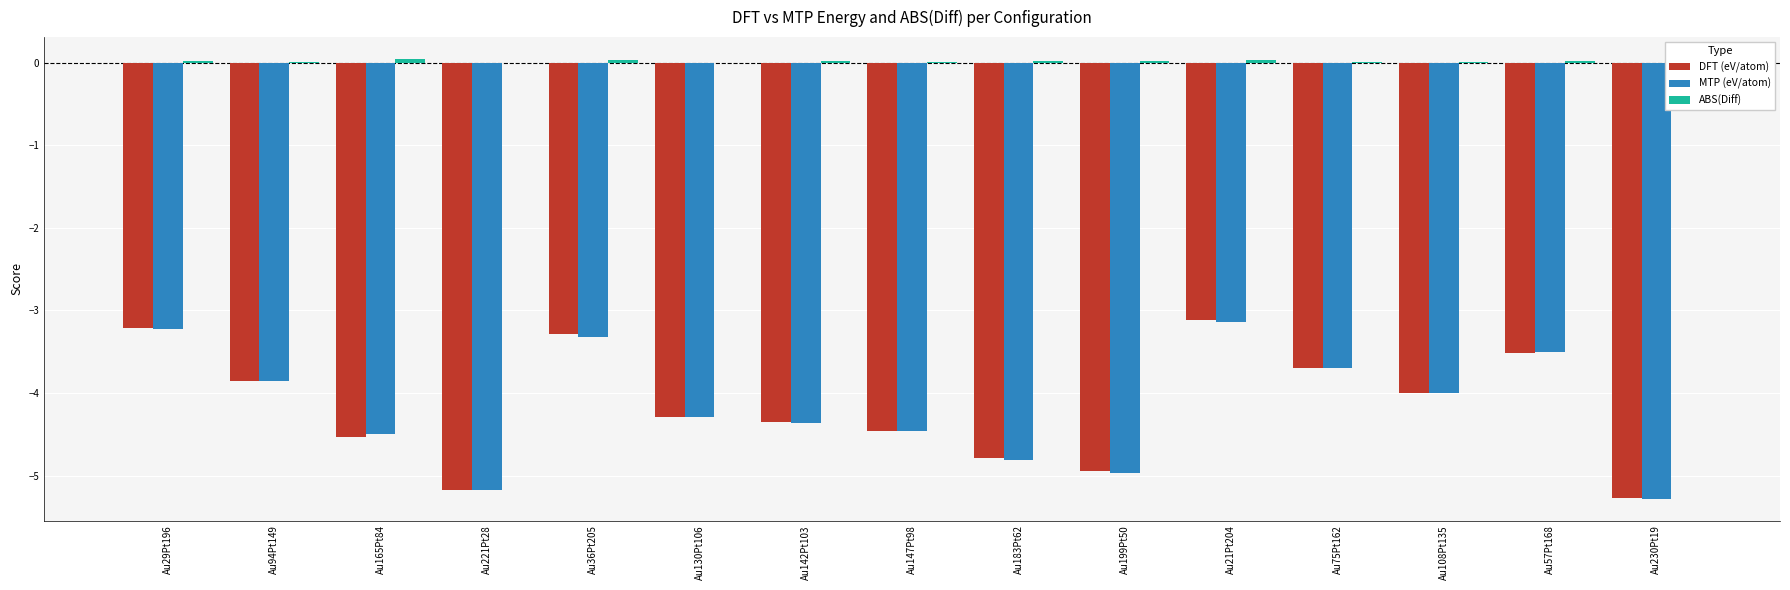

Which series has the largest range (max minus min)?

DFT (eV/atom)